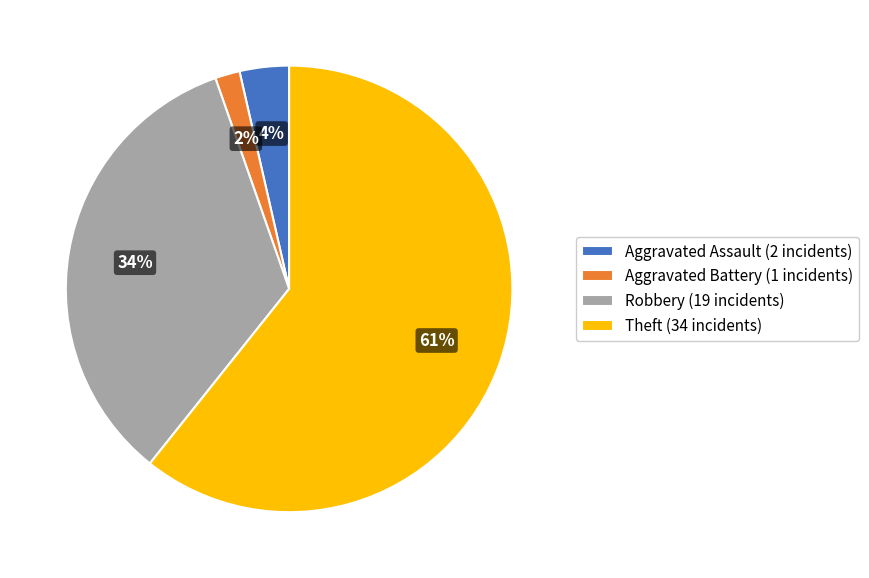

Which slice is the largest?

Theft